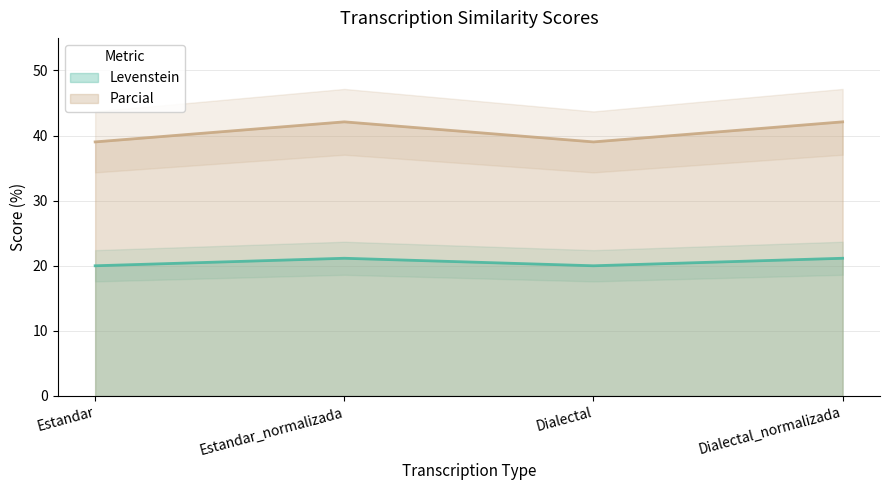

How many interior local peaks does the Levenstein series have?

1